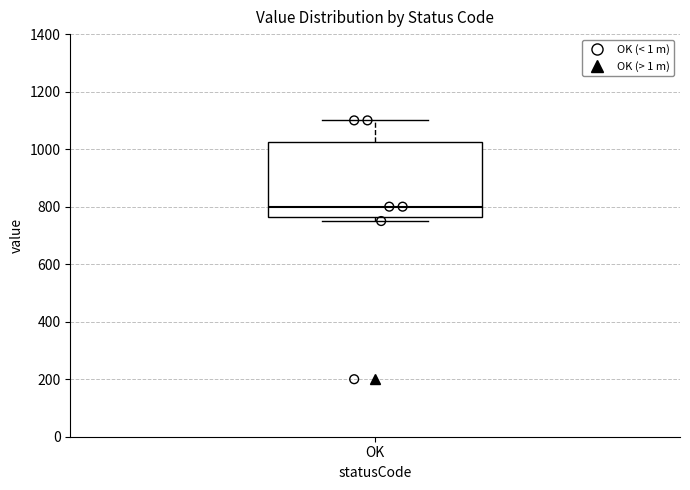

Transcribe this box plot: give where the median line is, the range the box spans, and where the two whiskers end, as read against the y-axis. The values are not printed on the chart, so give them approximately, as read against the axis.

median 800, box 760 to 1020, whiskers 760 (just below the box's lower edge) to 1100